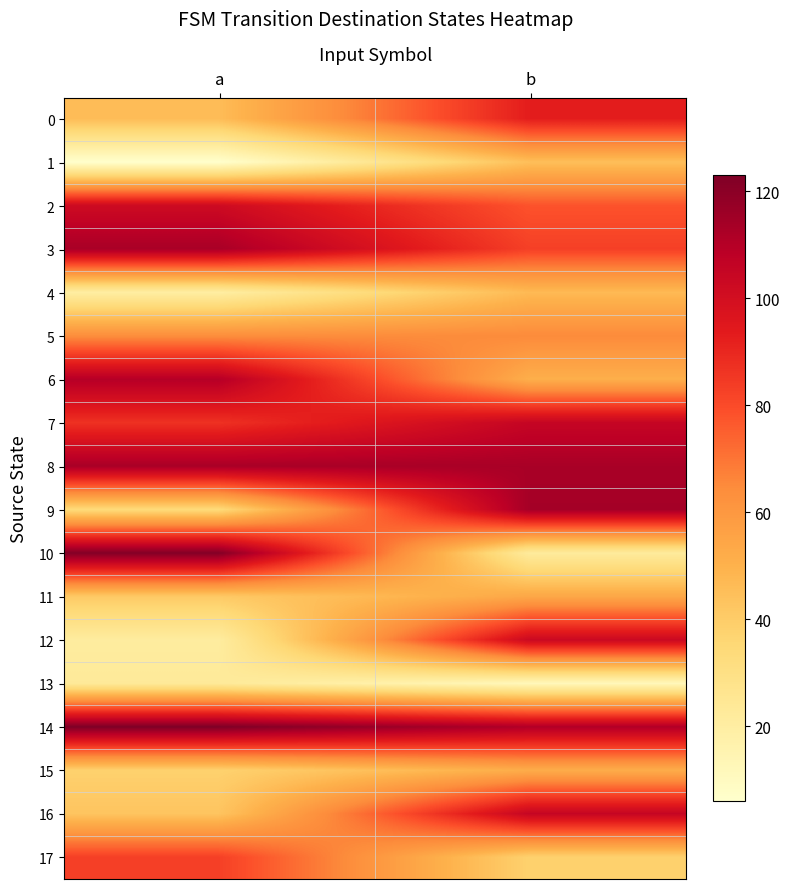

What is the greatest value displayed?

123